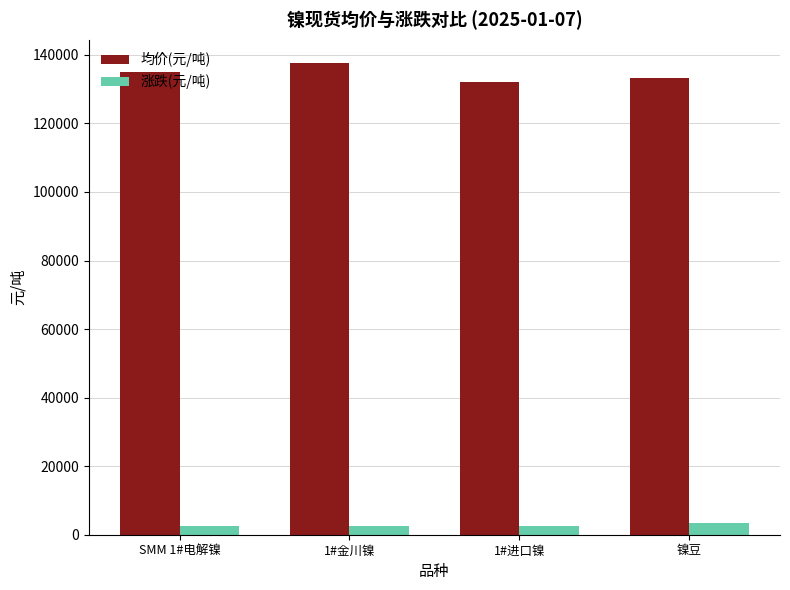

What is the total value across all series at 1#金川镍?

140000